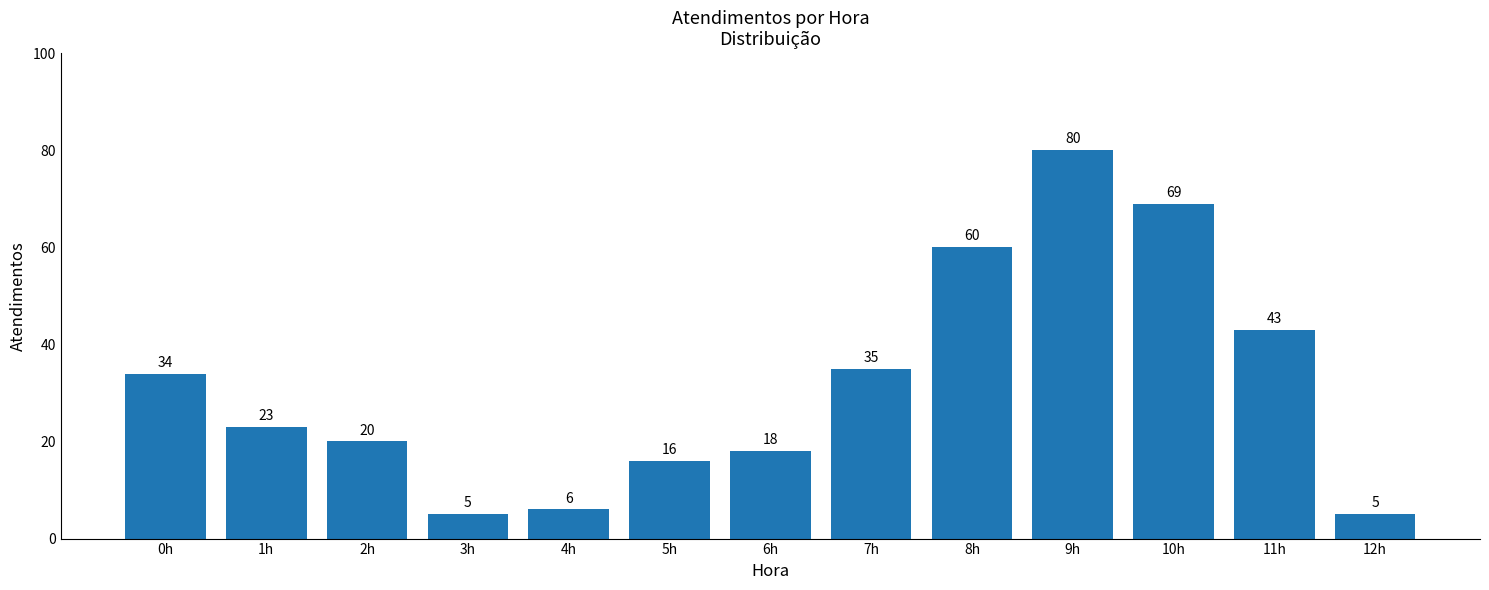

What is the label of the 8th bar from the left?

7h